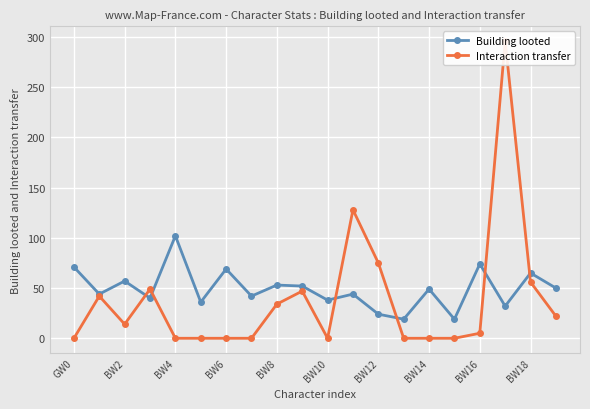

Which series has the largest range (max minus min)?

Interaction transfer